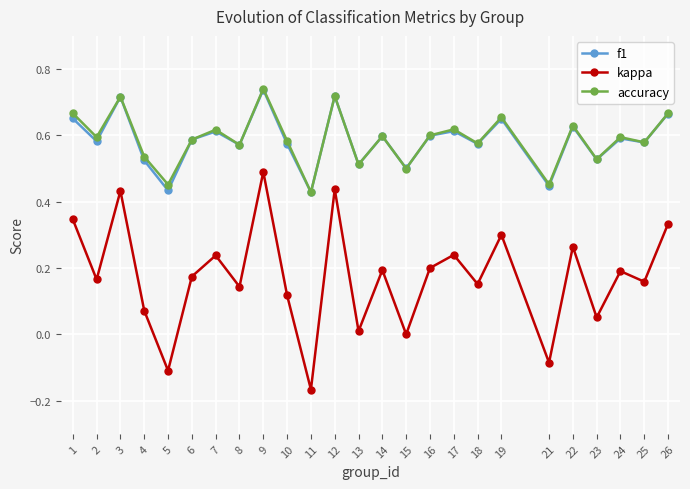

Which series has the widest spread of values?

kappa